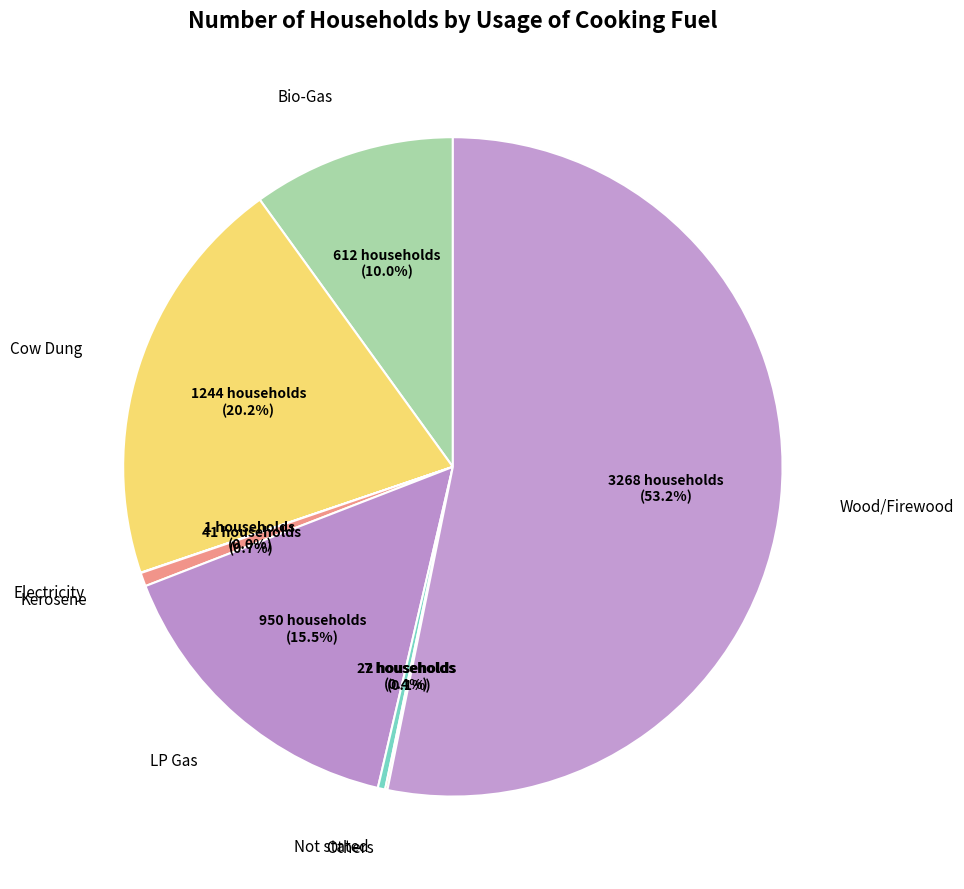

What is the smallest slice in the pie chart?

Electricity